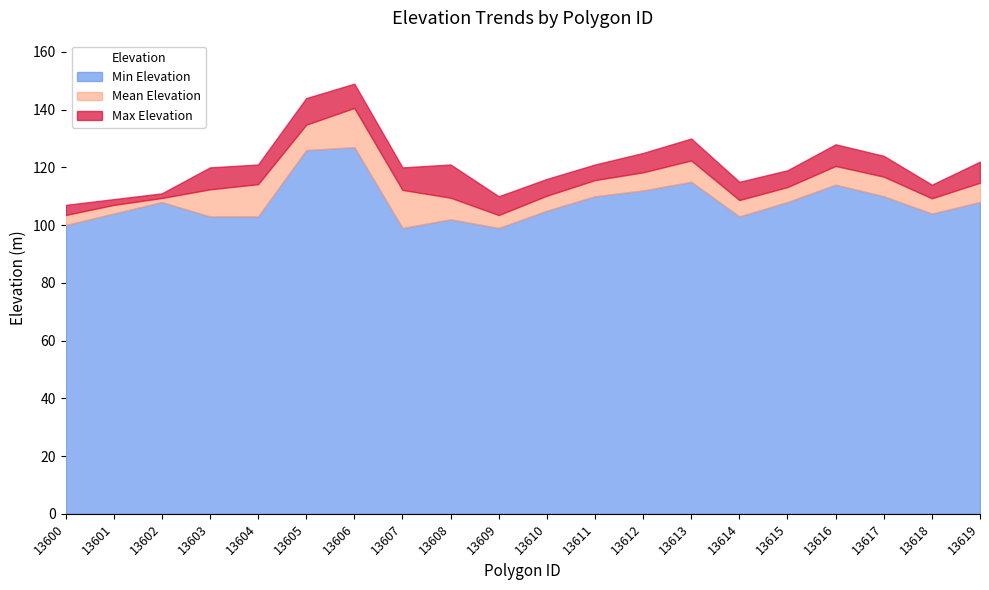

What is the approximate value of Min Elevation at 13614?

103.0